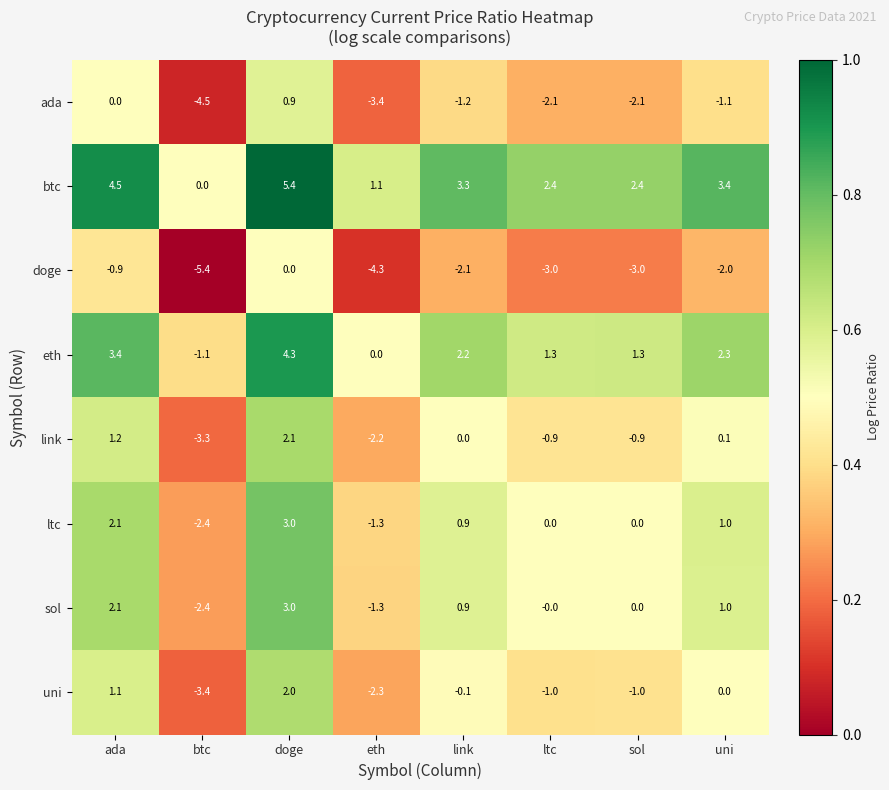

What is the total value across all series at btc?

-22.5